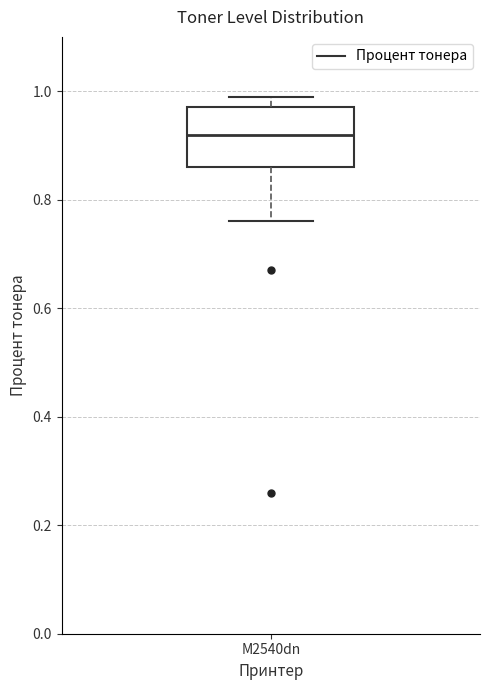

Where is the upper edge of the box for M2540dn on the y-axis? The values are not printed on the chart, so give them approximately, as read against the axis.

0.98